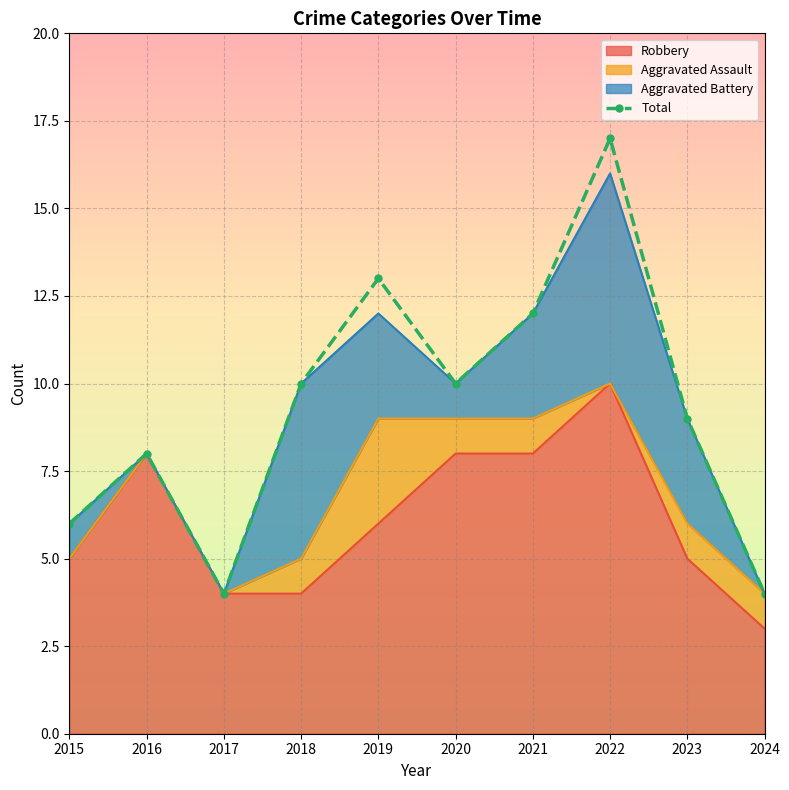

At which category does the data reach its first local valley?

2017